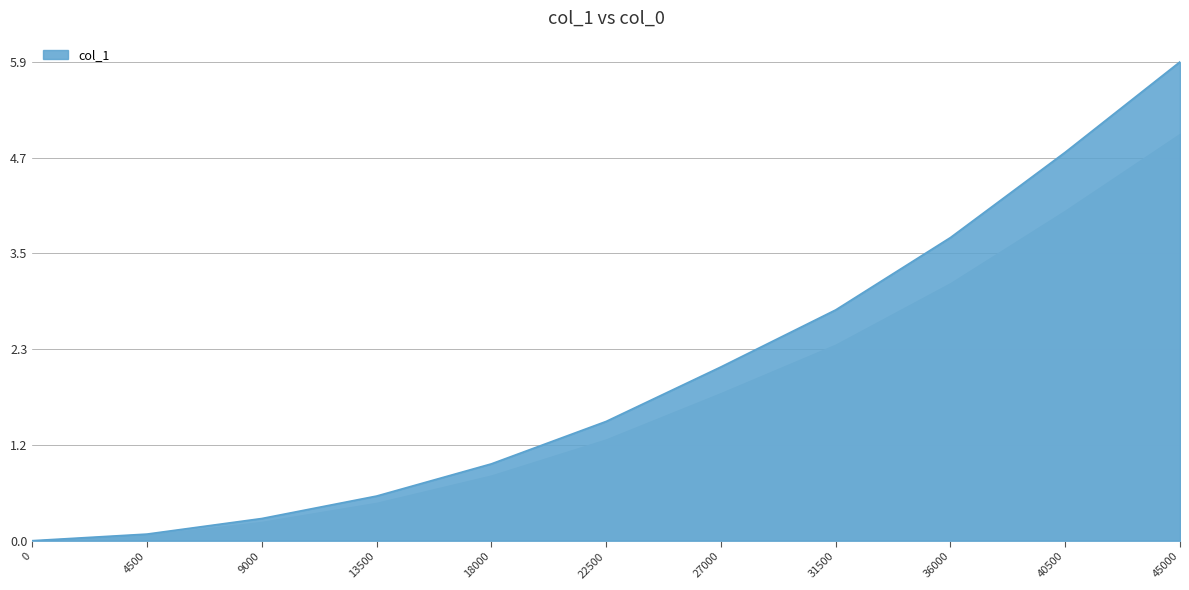

Does the chart have visible grid lines?

Yes